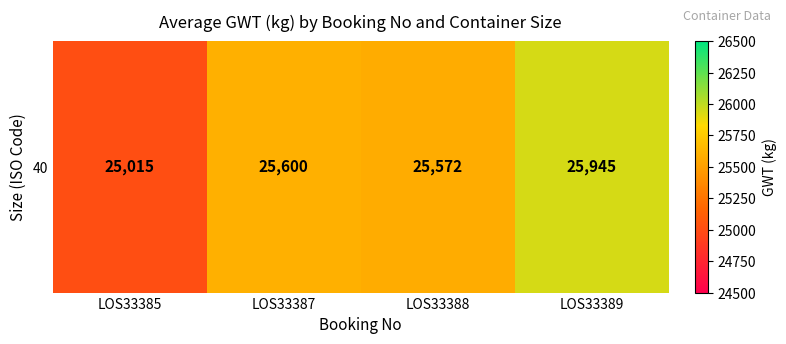

What is the difference between the maximum and minimum values?

930